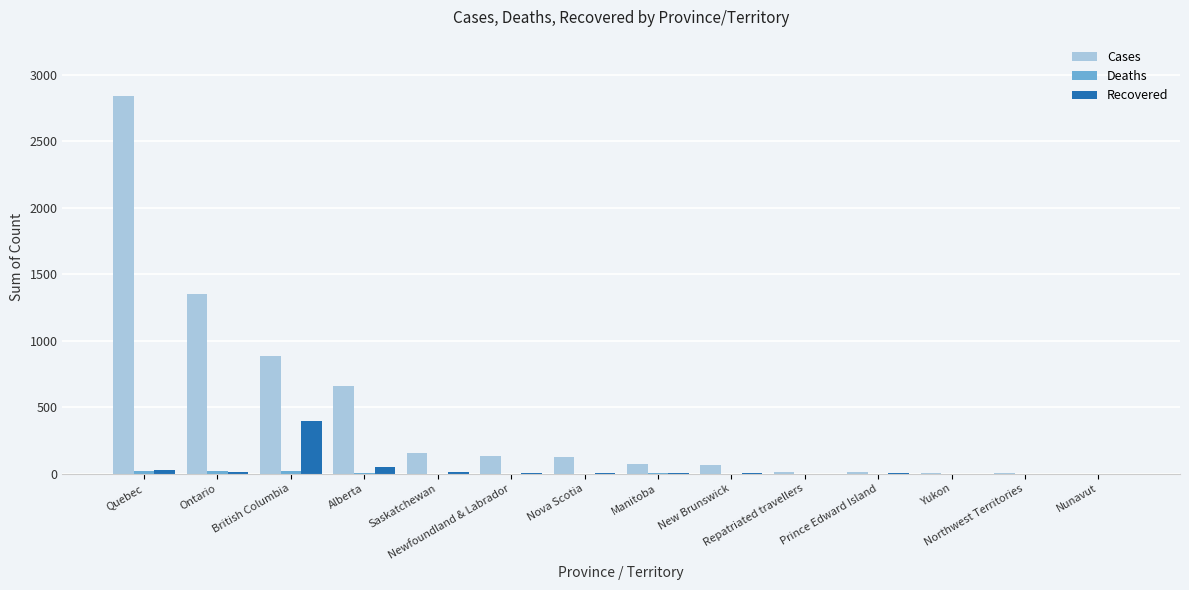

How many data points does each series have?

14